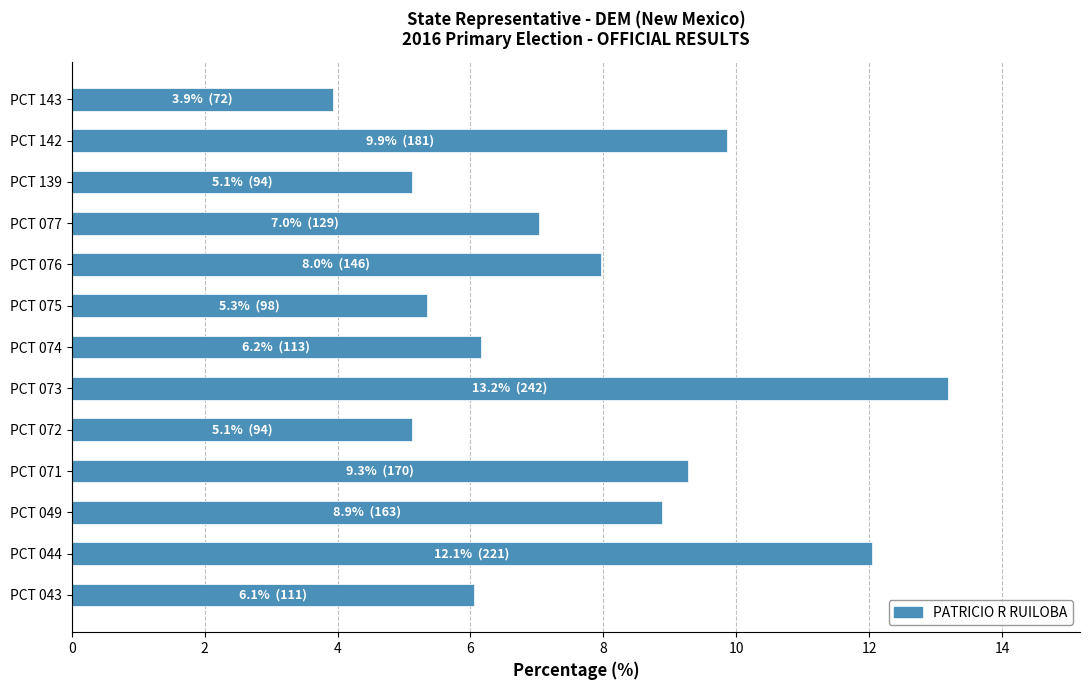

What is the ratio of the value at PCT 049 to the value at PCT 139?

1.7